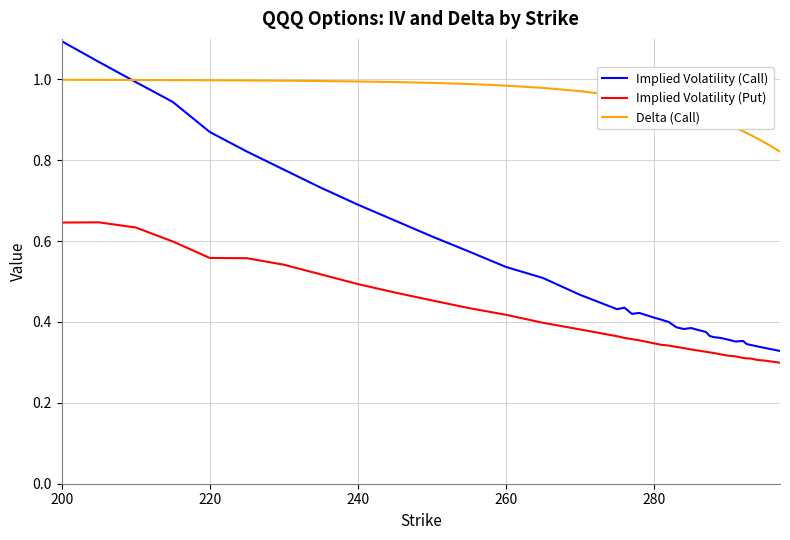

What are all the series names shown in the legend?

Implied Volatility (Call), Implied Volatility (Put), Delta (Call)